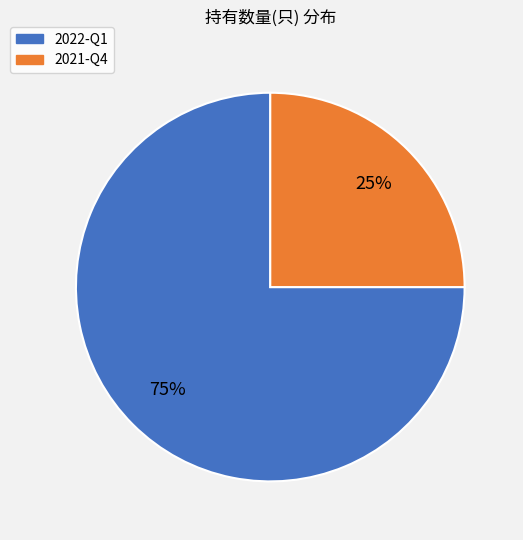

Which category has the smallest portion of the pie?

2021-Q4